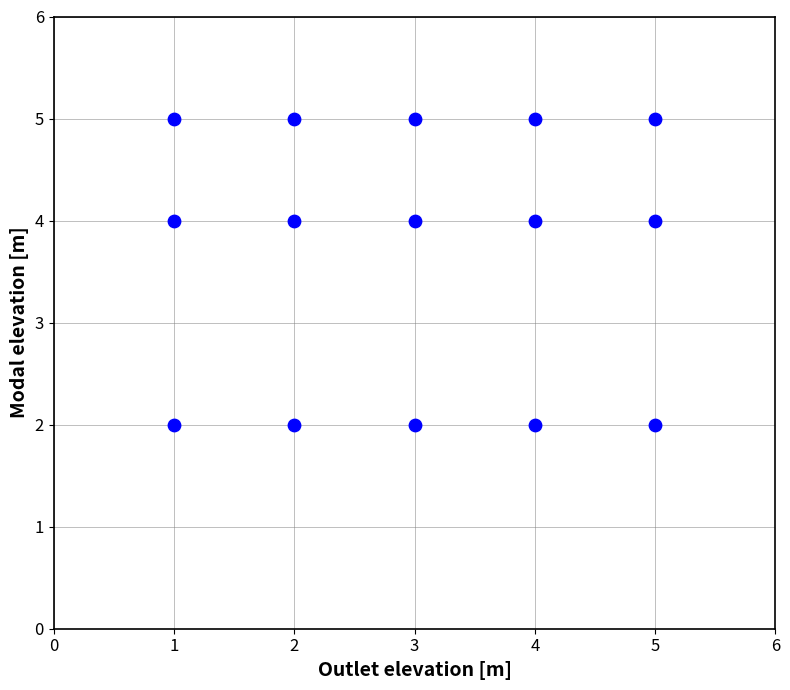

What is the range of X values (max minus min)?

4